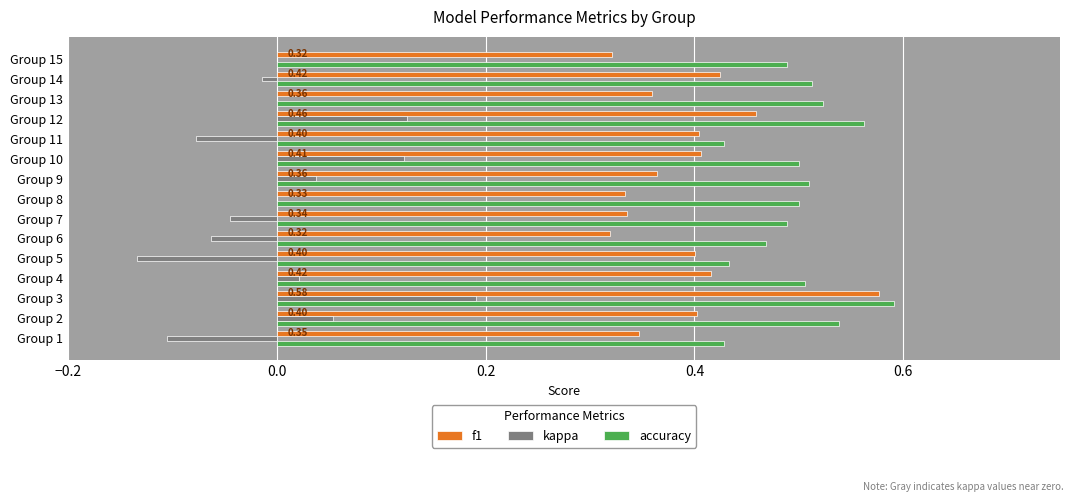

At which category is the sum across all series the highest?

Group 3